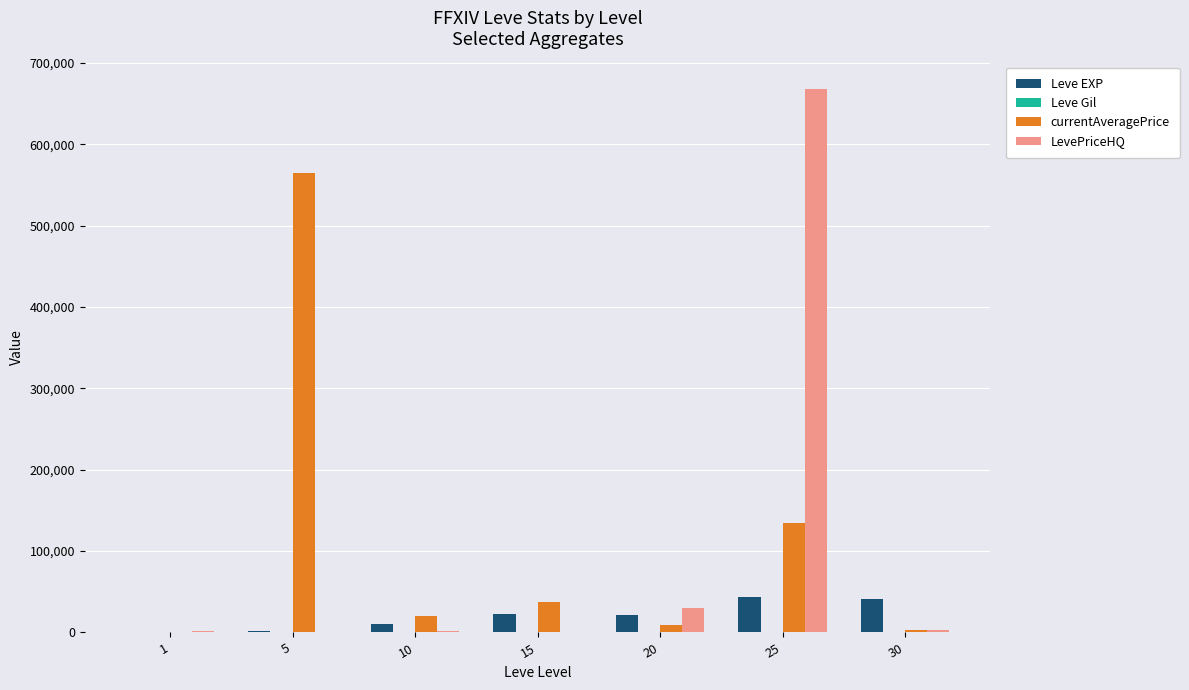

Between 1 and 5, which series saw the biggest shift?

currentAveragePrice